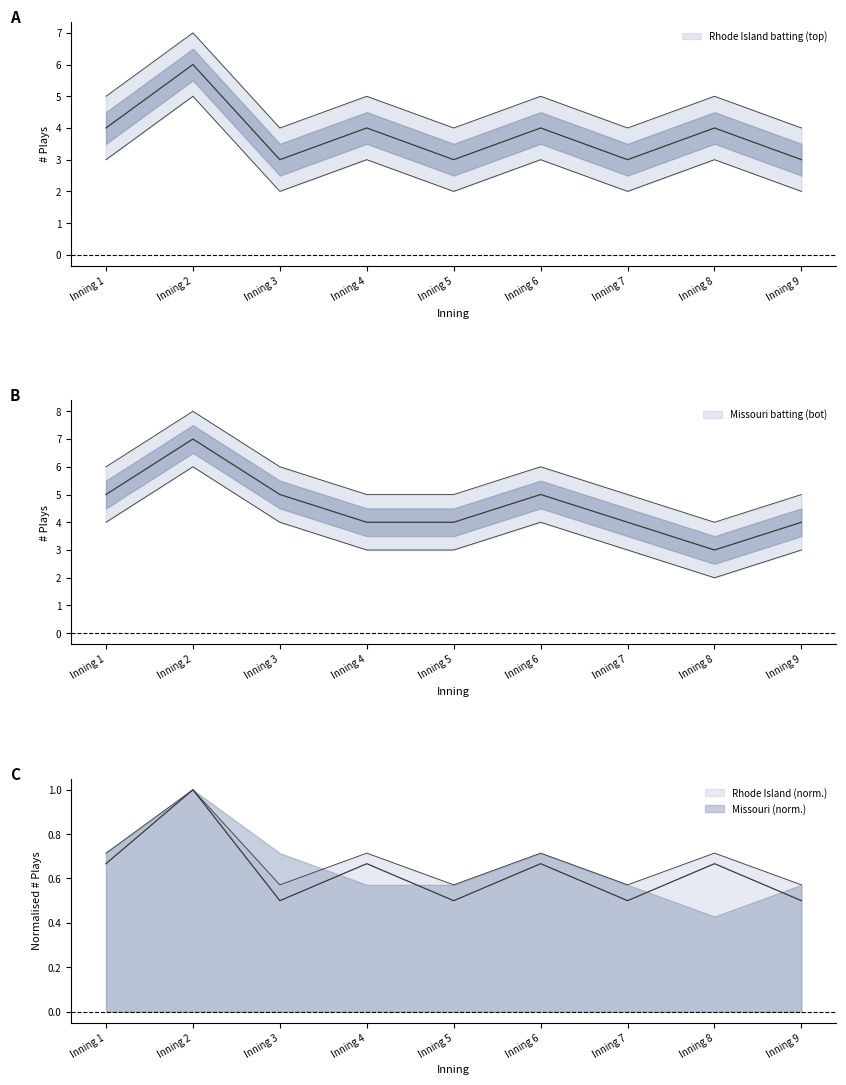

What is the value of the Missouri batting (bot) point at the 5th from the left?

4